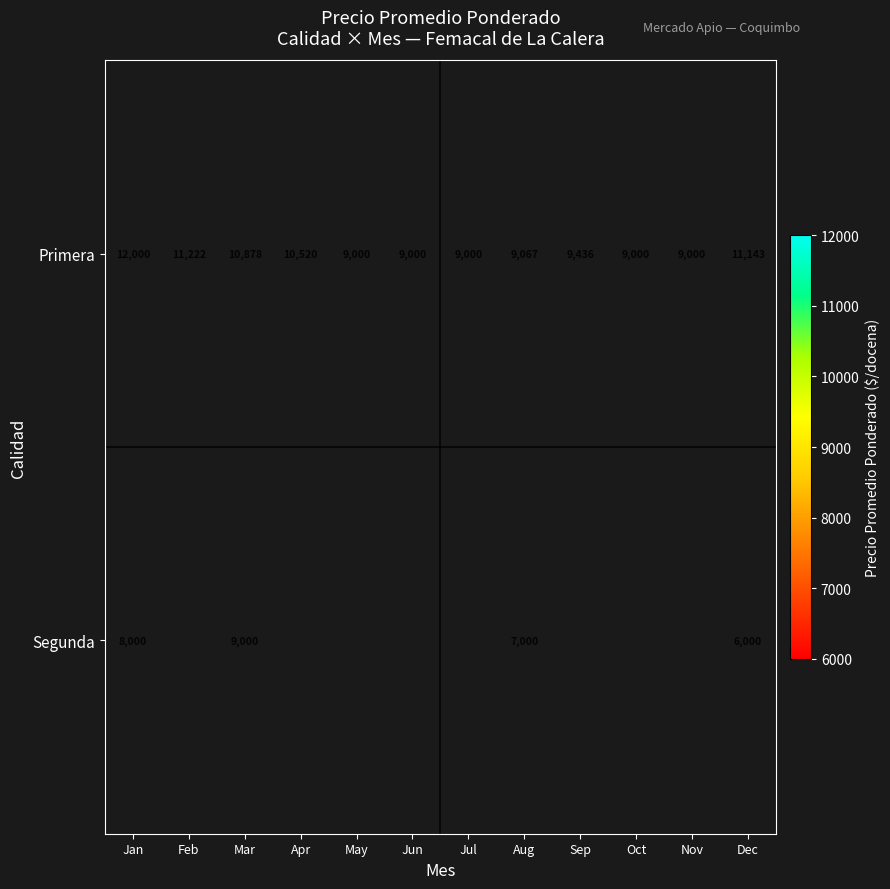

At which category is the sum across all series the highest?

Jan